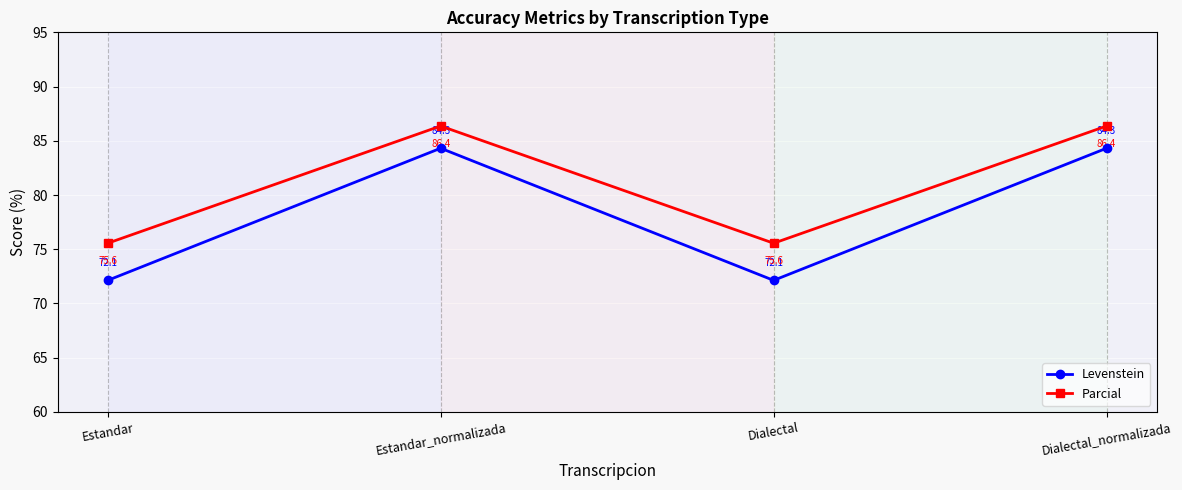

What is the smallest value displayed?

72.1